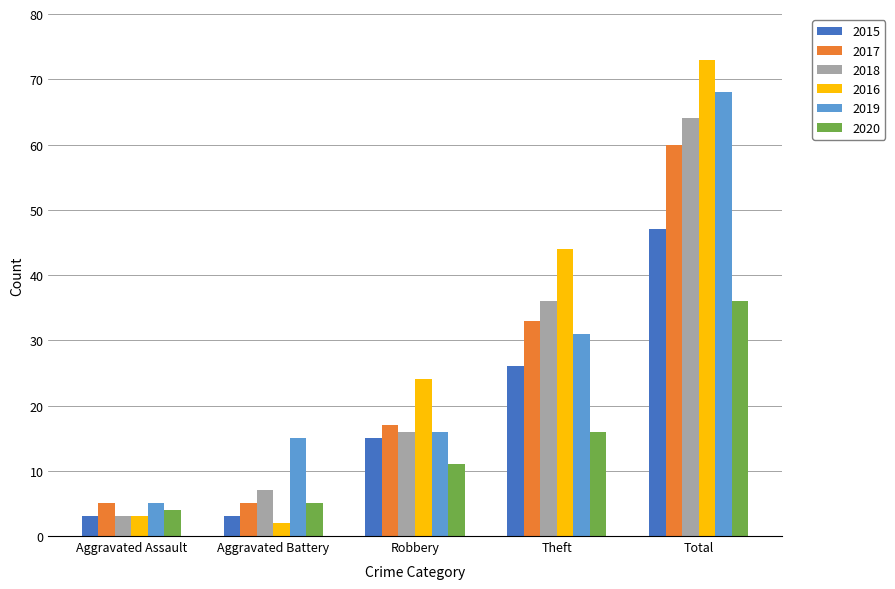

Count the number of categories in the chart.

5